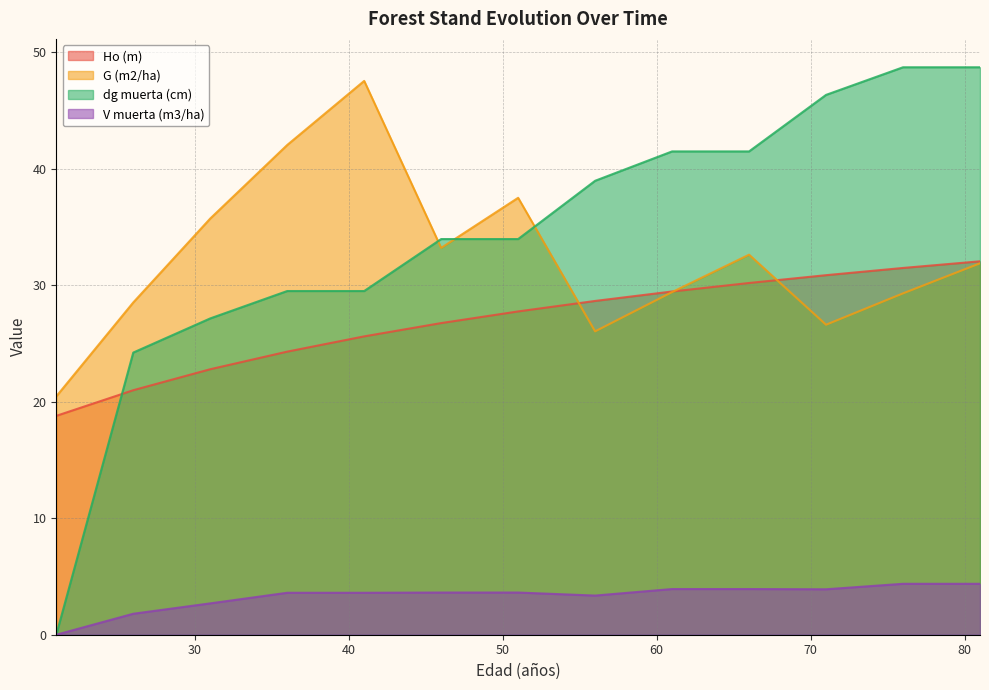

Where do G (m2/ha) and Ho (m) first cross each other?

51 and 56